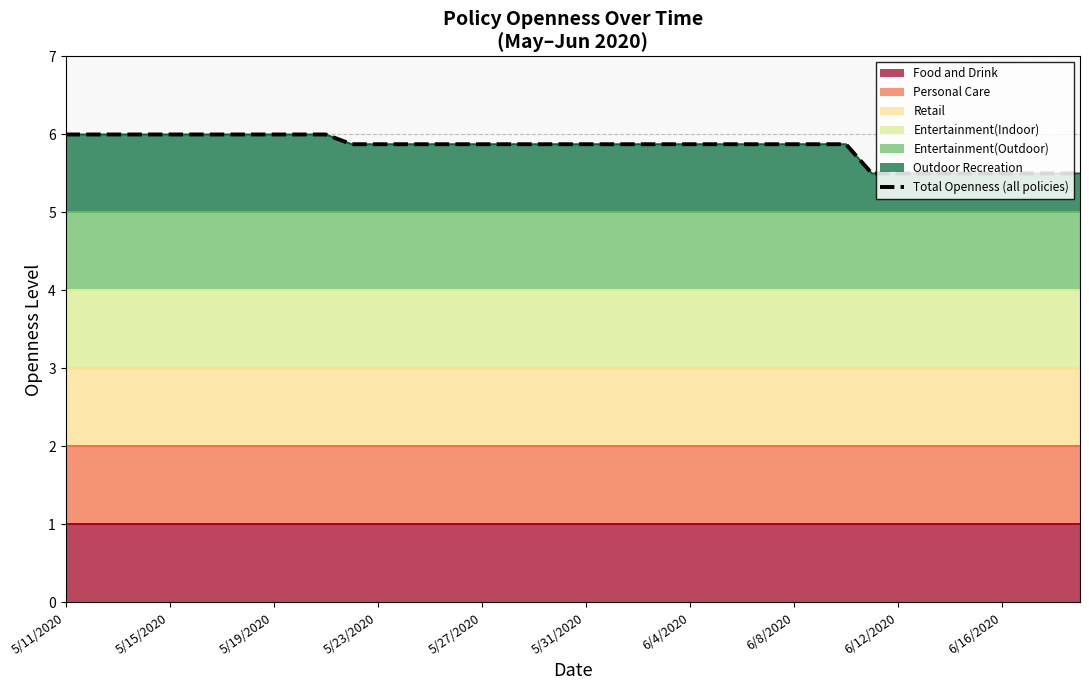

Reading left to right, list all the values displayed in this chart.

6.0	6.0	6.0	6.0	6.0	6.0	6.0	6.0	6.0	6.0	6.0	5.9	5.9	5.9	5.9	5.9	5.9	5.9	5.9	5.9	5.9	5.9	5.9	5.9	5.9	5.9	5.9	5.9	5.9	5.9	5.9	5.5	5.5	5.5	5.5	5.5	5.5	5.5	5.5	5.5